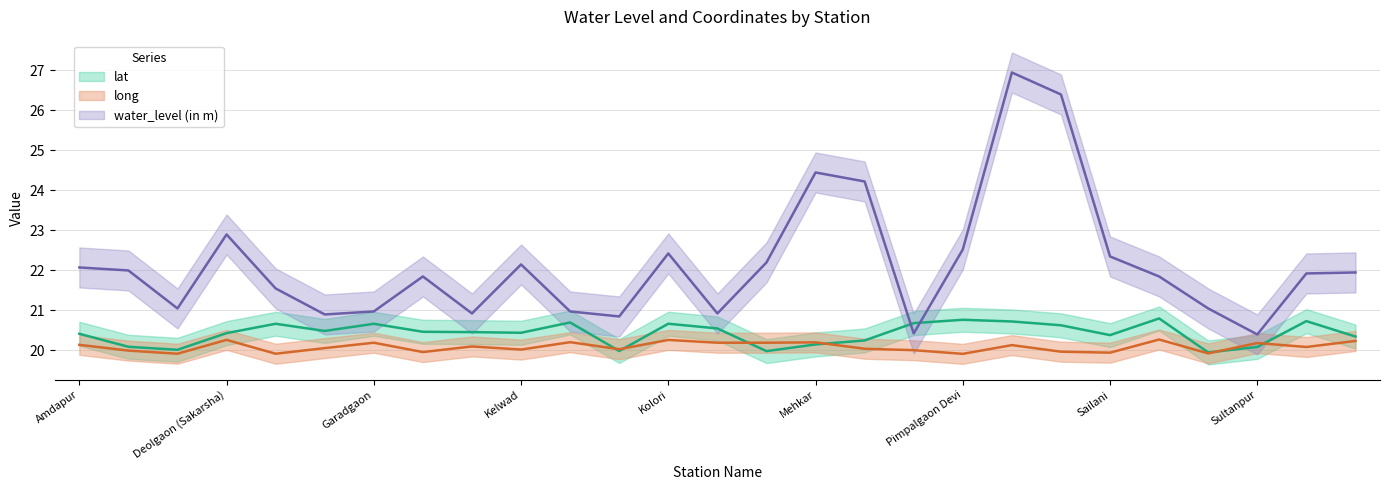

True or false: water_level (in m) and long intersect in this chart.

False